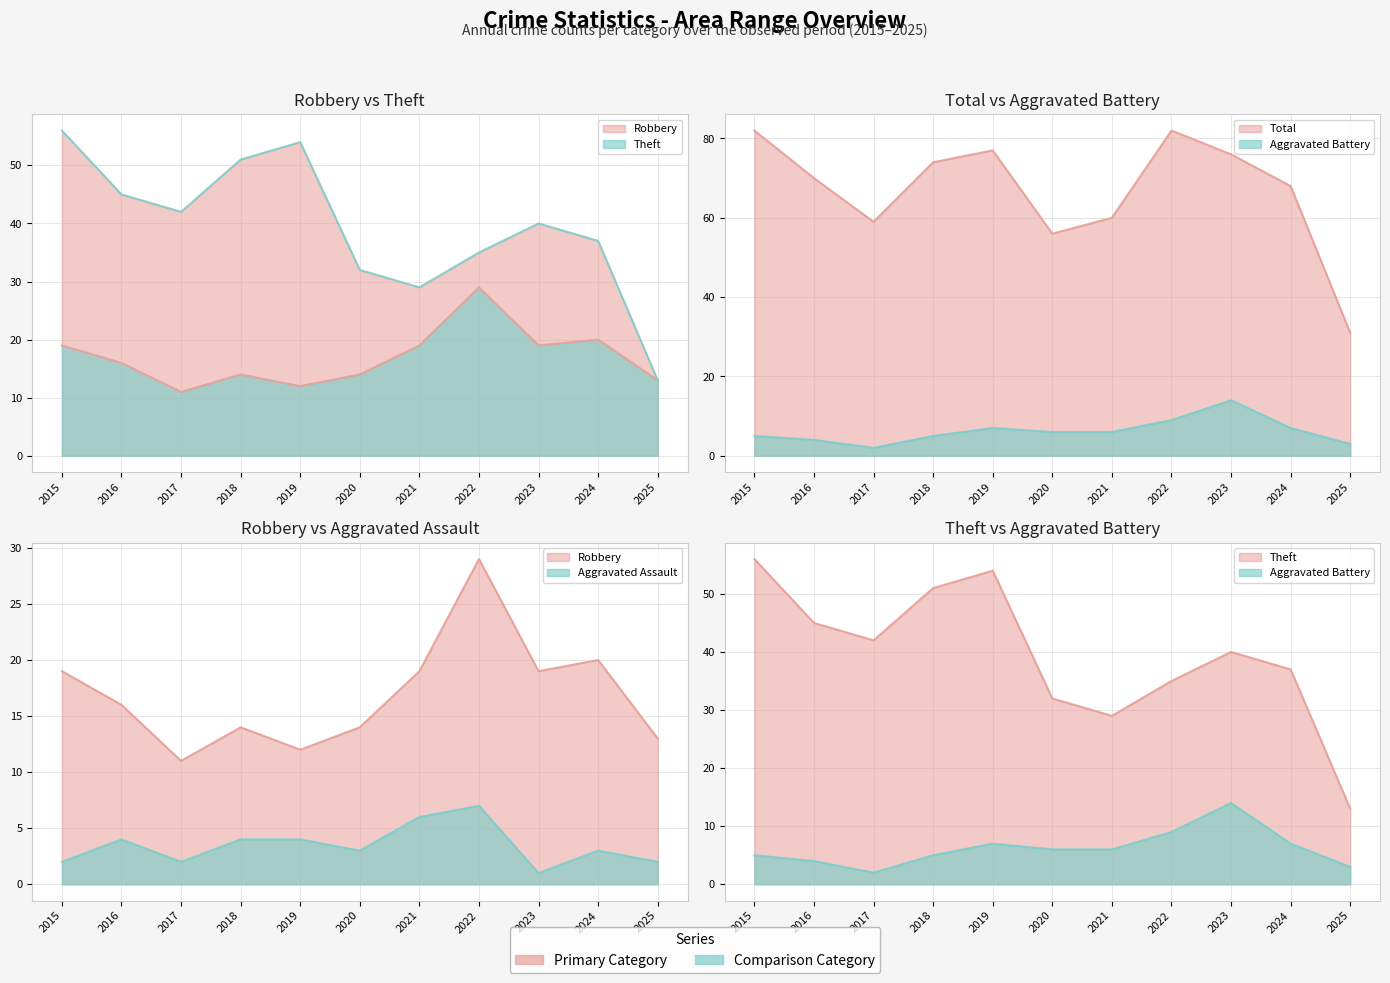

Which category has the lowest value in the Robbery series?

2017